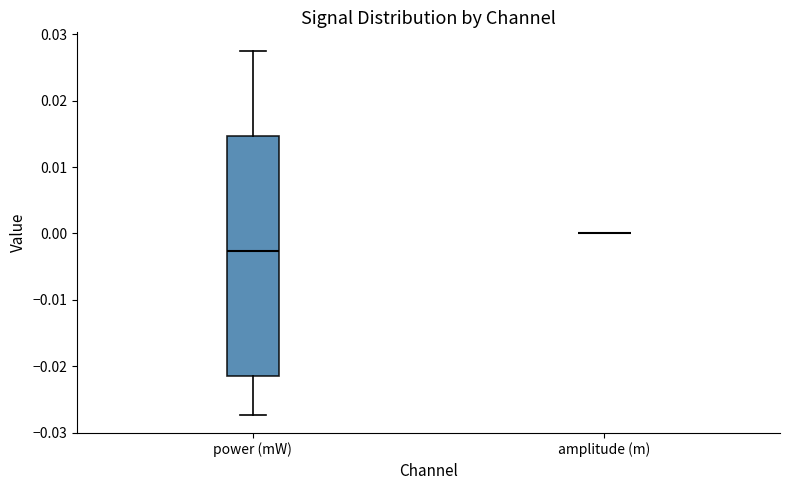

Reading left to right, read every box against the y-axis: the position of its median line, the range the box covers, and the ends of its whiskers. The values are not printed on the chart, so give them approximately, as read against the axis.

power (mW): median -0.003, box -0.021 to 0.015, whiskers -0.027 to 0.028
amplitude (m): box collapsed to a line at 0.000, whiskers 0.000 to 0.000